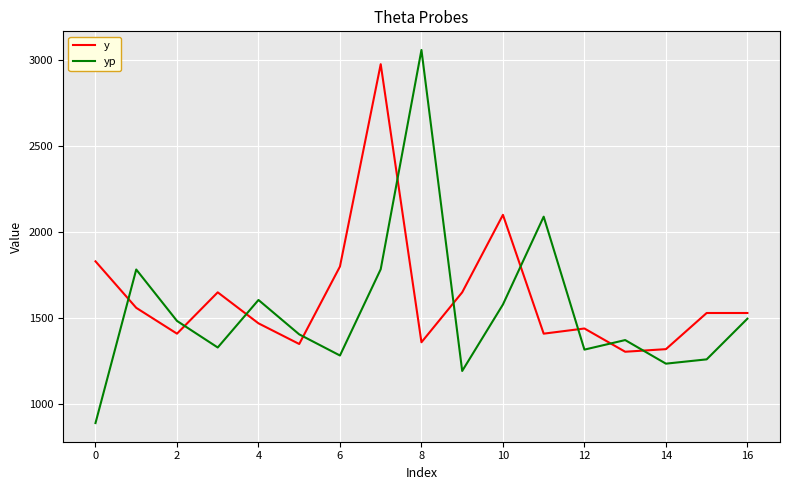

Does the chart have visible grid lines?

Yes